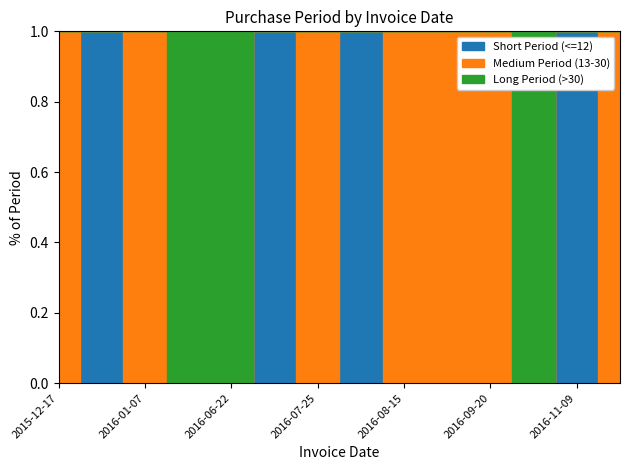

At 2016-07-25, list the series in order from smallest to largest.

Short Period (<=12), Long Period (>30), Medium Period (13-30)